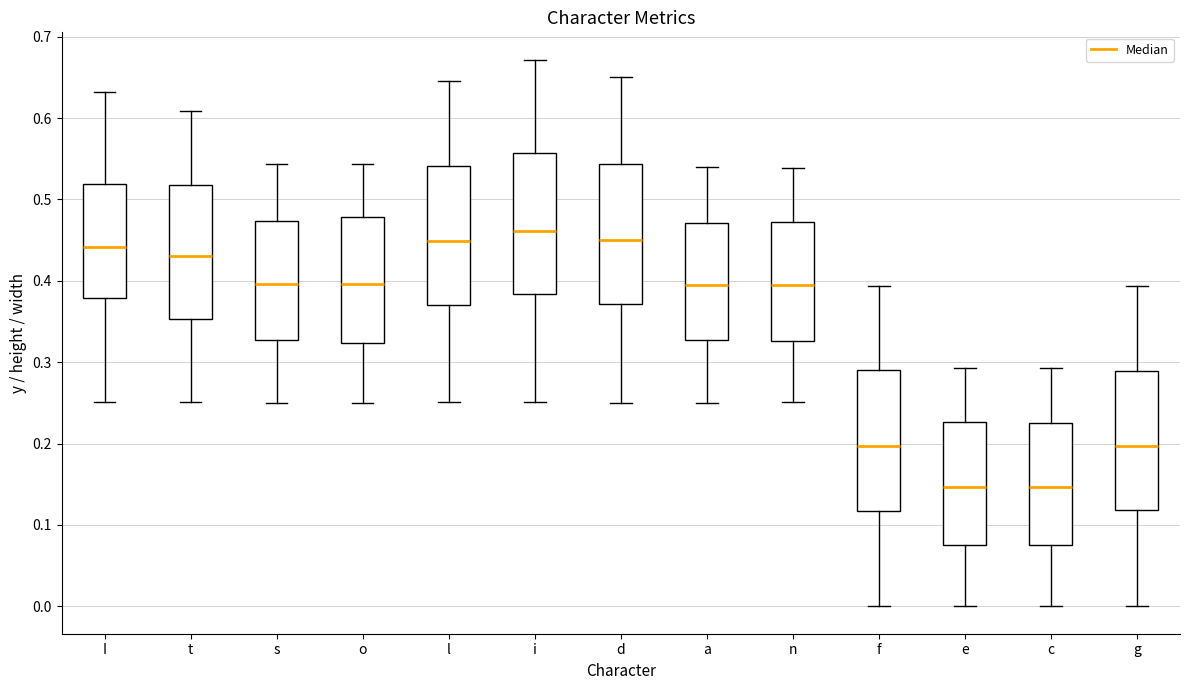

Reading left to right, transcribe this box plot: for each box, give where its median line is, the range the box spans, and where its two whiskers end, as read against the y-axis. The values are not printed on the chart, so give them approximately, as read against the axis.

I: median 0.44, box 0.38 to 0.52, whiskers 0.25 to 0.63
t: median 0.43, box 0.35 to 0.52, whiskers 0.25 to 0.61
s: median 0.40, box 0.33 to 0.47, whiskers 0.25 to 0.54
o: median 0.40, box 0.32 to 0.48, whiskers 0.25 to 0.54
l: median 0.45, box 0.37 to 0.54, whiskers 0.25 to 0.65
i: median 0.46, box 0.38 to 0.56, whiskers 0.25 to 0.67
d: median 0.45, box 0.37 to 0.54, whiskers 0.25 to 0.65
a: median 0.40, box 0.33 to 0.47, whiskers 0.25 to 0.54
n: median 0.40, box 0.33 to 0.47, whiskers 0.25 to 0.54
f: median 0.20, box 0.12 to 0.29, whiskers 0.00 to 0.39
e: median 0.15, box 0.08 to 0.23, whiskers 0.00 to 0.29
c: median 0.15, box 0.08 to 0.23, whiskers 0.00 to 0.29
g: median 0.20, box 0.12 to 0.29, whiskers 0.00 to 0.39